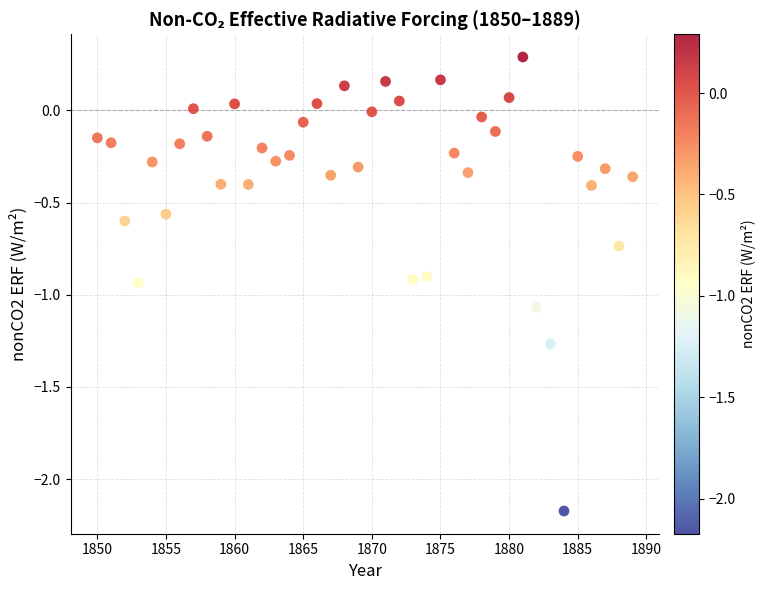

What is the range of X values (max minus min)?

39.0